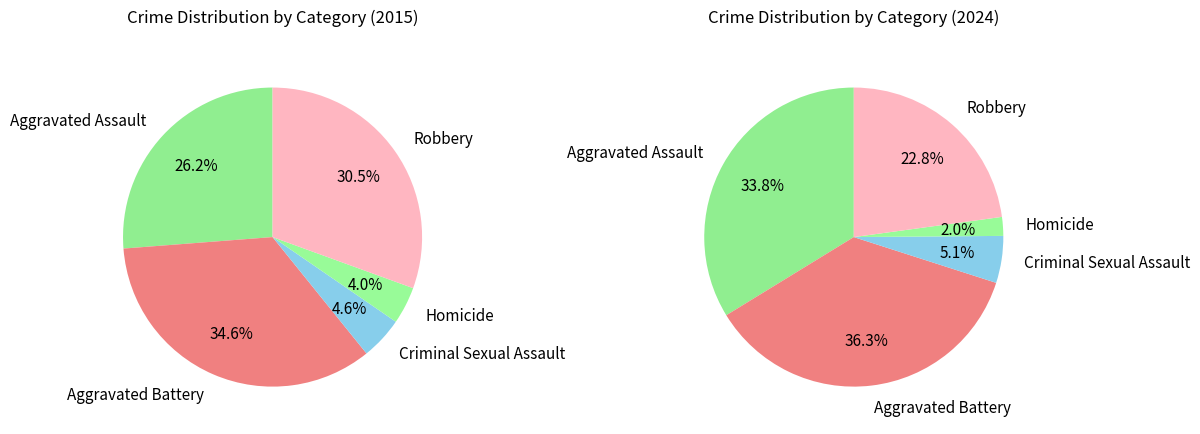

What percentage is NOT represented by 4?

69.5%